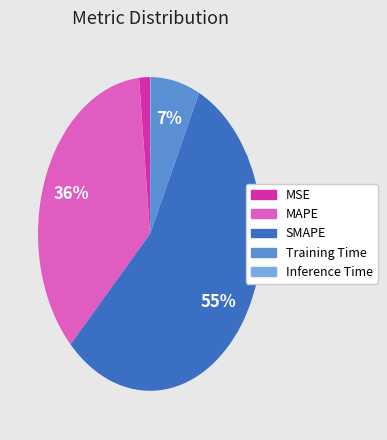

Is there any slice that represents more than half of the pie?

Yes